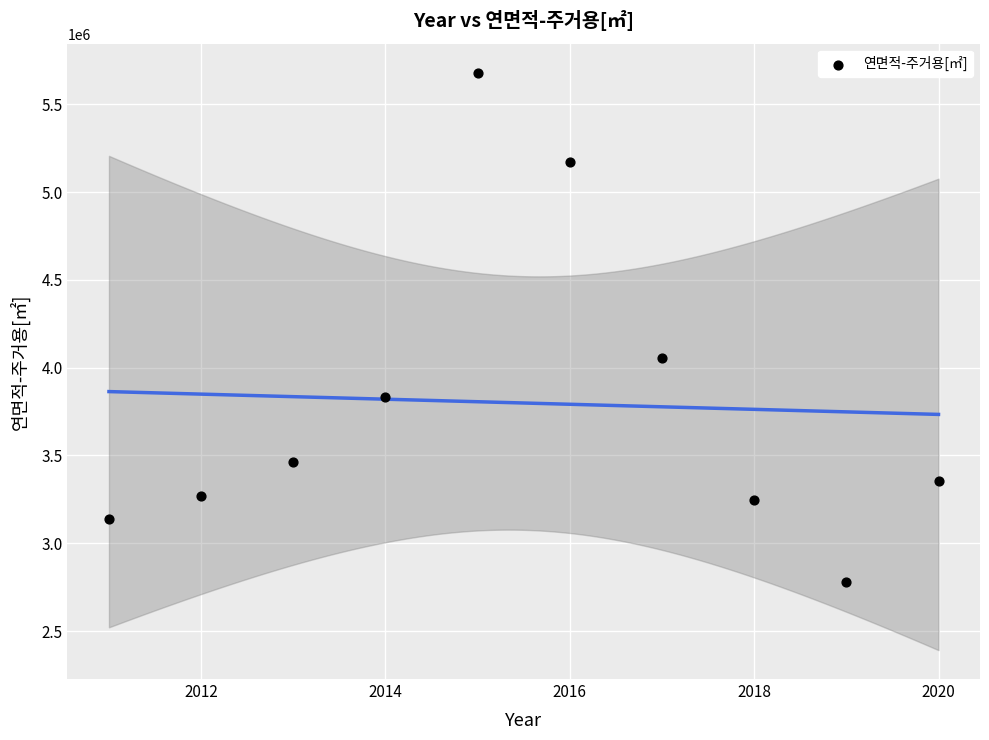

What Y value in the scatter plot is closest to 4230214?

4056400.8